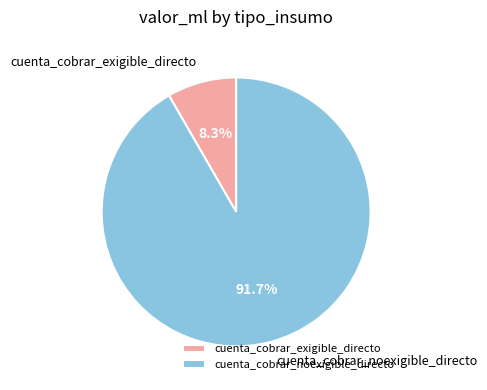

Count the number of slices in the pie.

2